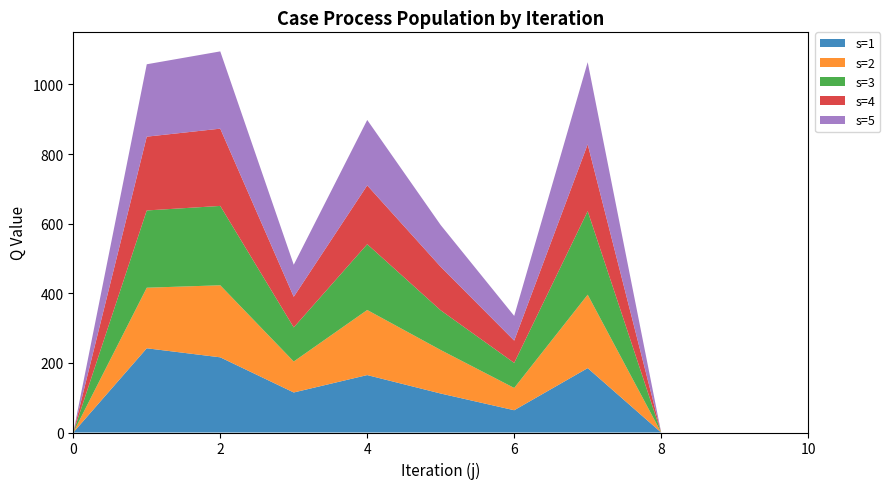

Reading right to left, what are all the values shown in this chart?

s1: 10=0	9=0	8=0	7=185	6=64	5=112	4=165	3=115	2=216	1=242	0=0
s2: 10=0	9=0	8=0	7=211	6=64	5=125	4=187	3=89	2=207	1=174	0=0
s3: 10=0	9=0	8=0	7=240	6=72	5=114	4=189	3=98	2=228	1=222	0=0
s4: 10=0	9=0	8=0	7=192	6=64	5=125	4=169	3=88	2=222	1=212	0=0
s5: 10=0	9=0	8=0	7=236	6=71	5=120	4=188	3=92	2=222	1=208	0=0